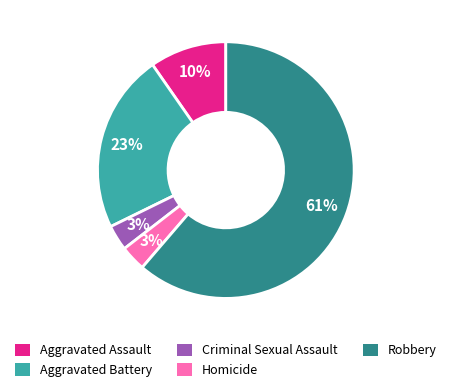

Does Robbery account for over 50% of the chart?

Yes